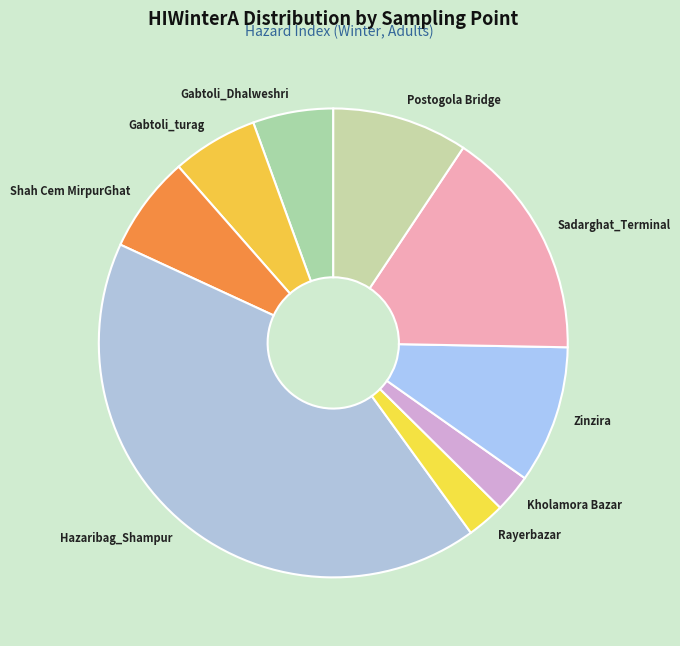

What is the largest slice in the pie chart?

Hazaribag_Shampur